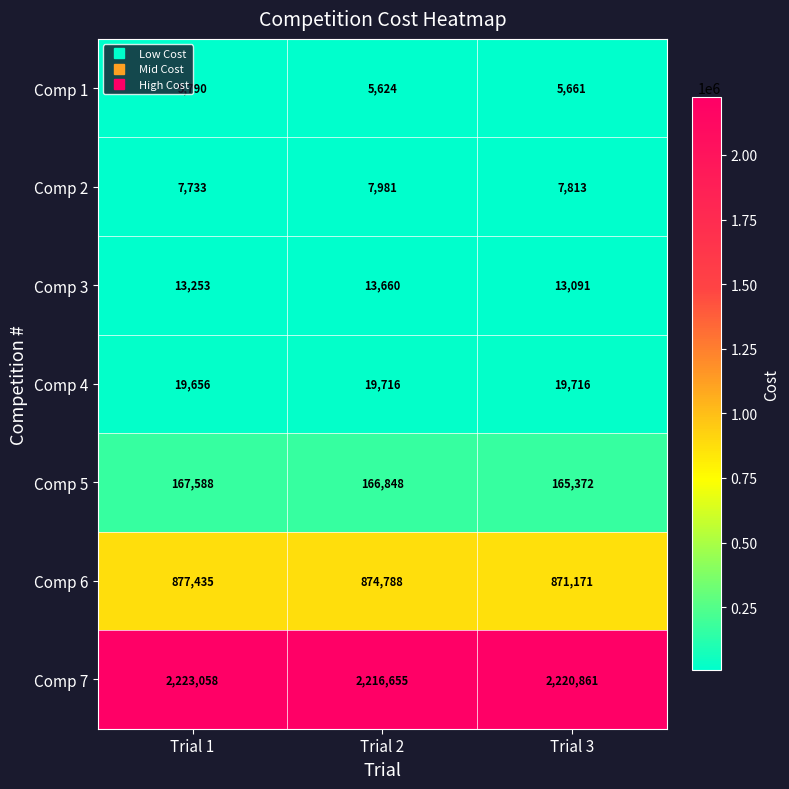

At which category is the sum across all series the highest?

Trial 1